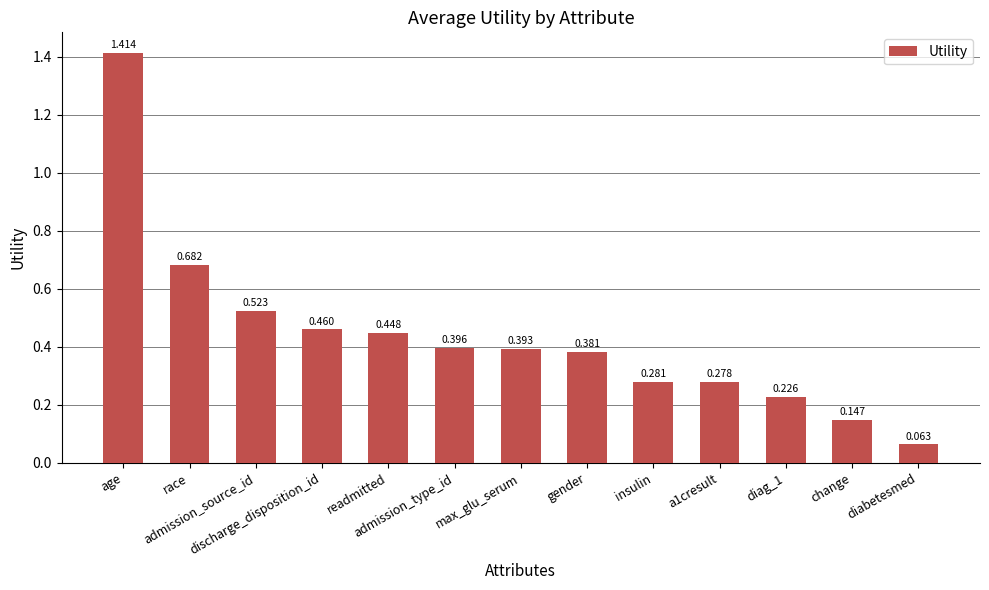

List the labels in order of value, smallest first.

diabetesmed, change, diag_1, a1cresult, insulin, gender, max_glu_serum, admission_type_id, readmitted, discharge_disposition_id, admission_source_id, race, age